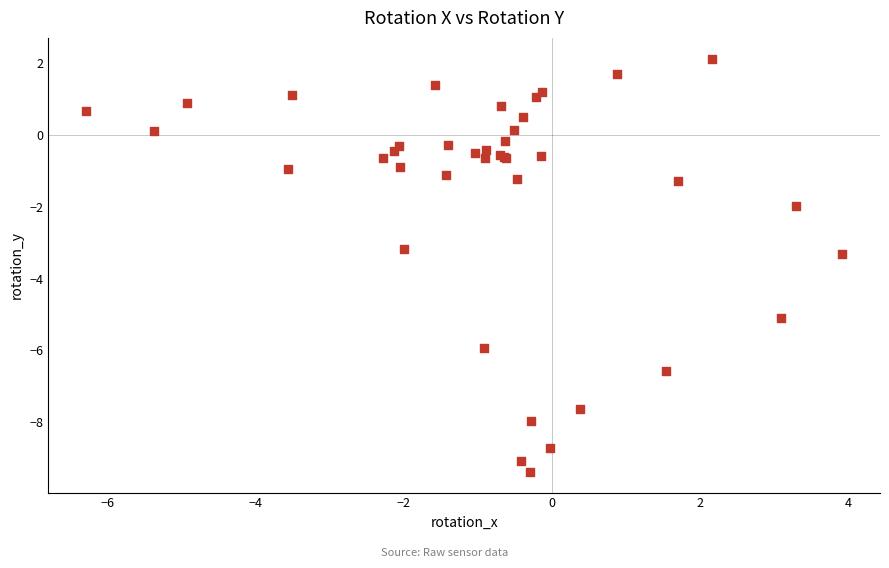

What Y value in the scatter plot is closest to -3?

-3.2